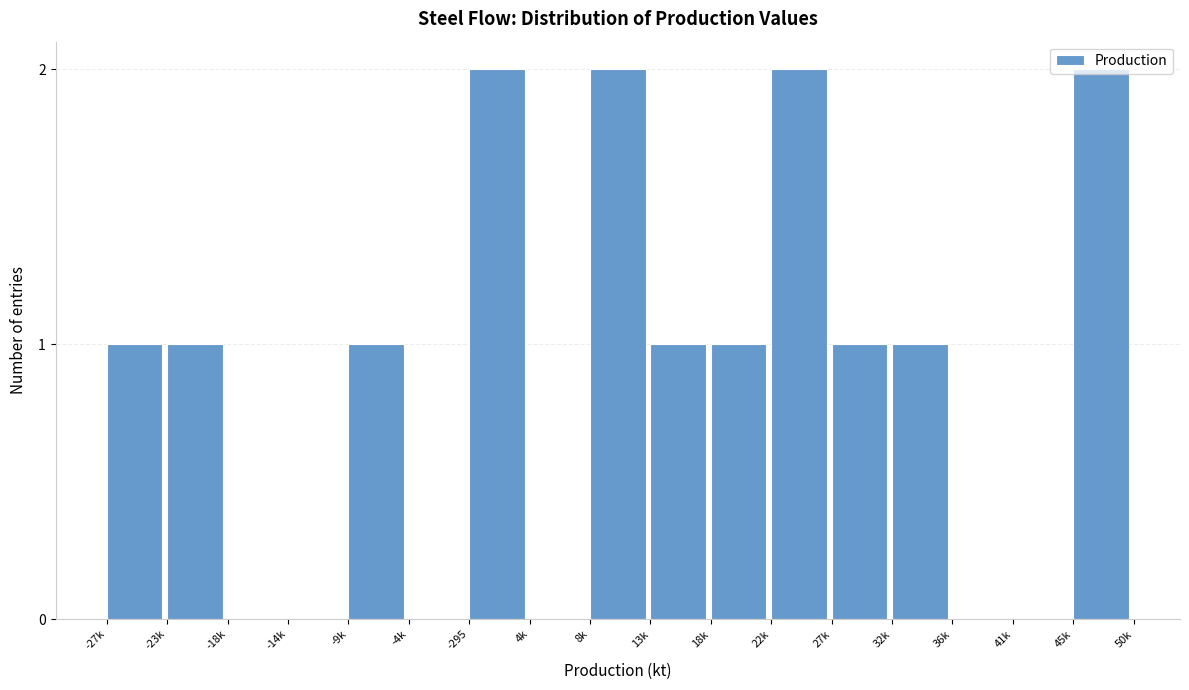

Between 22k and -4k, which is larger?

22k